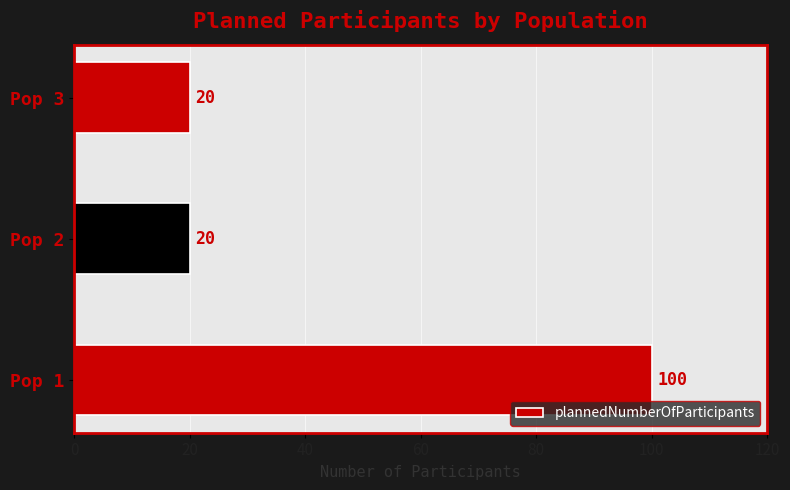

How many values are between 20 and 100?

3